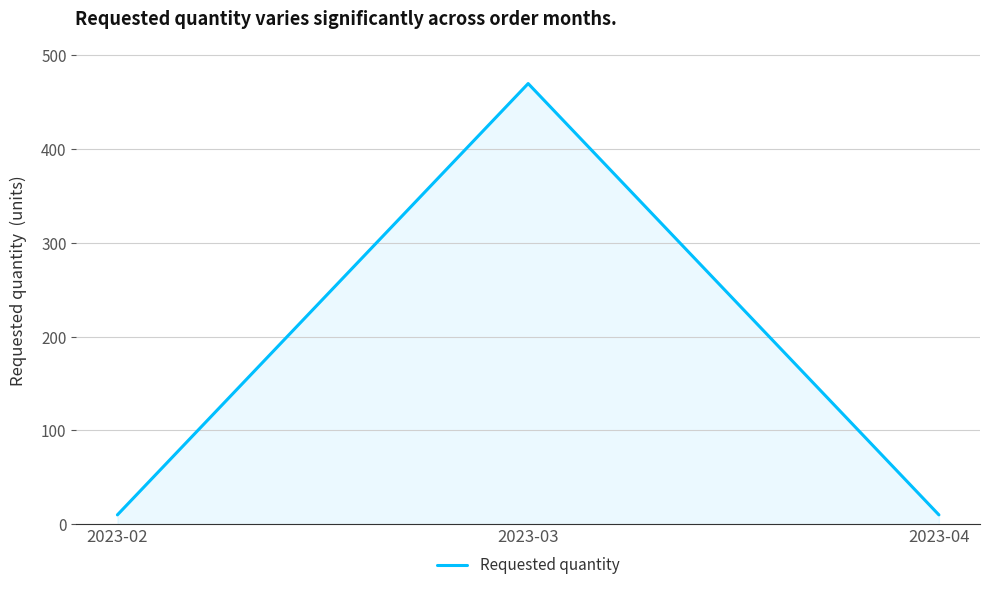

Which label corresponds to the largest value in the chart?

2023-03